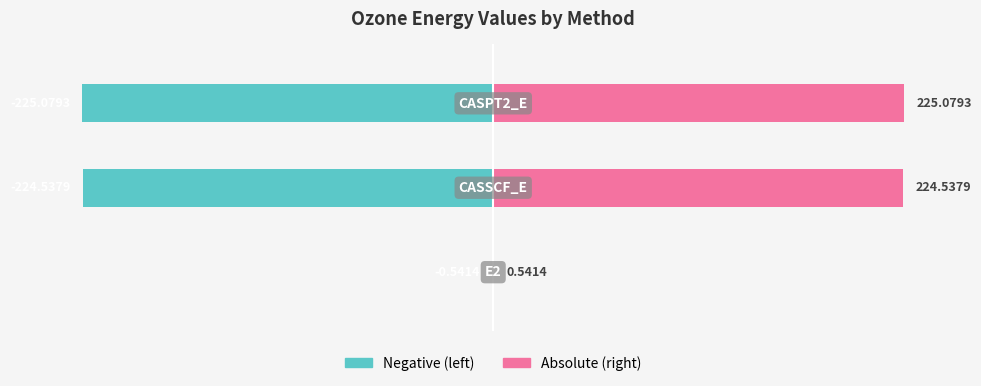

Is the value of ozone_144.00 (right) at 2 greater than the value of ozone_144.00 (left) at 1?

Yes